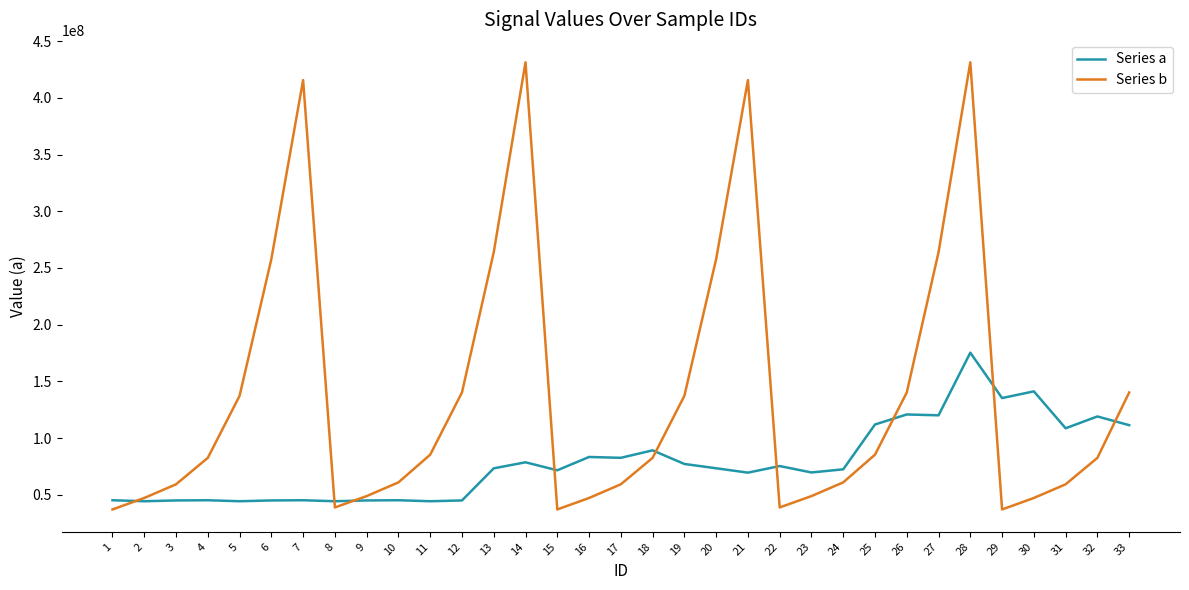

Which series has the widest spread of values?

Series b